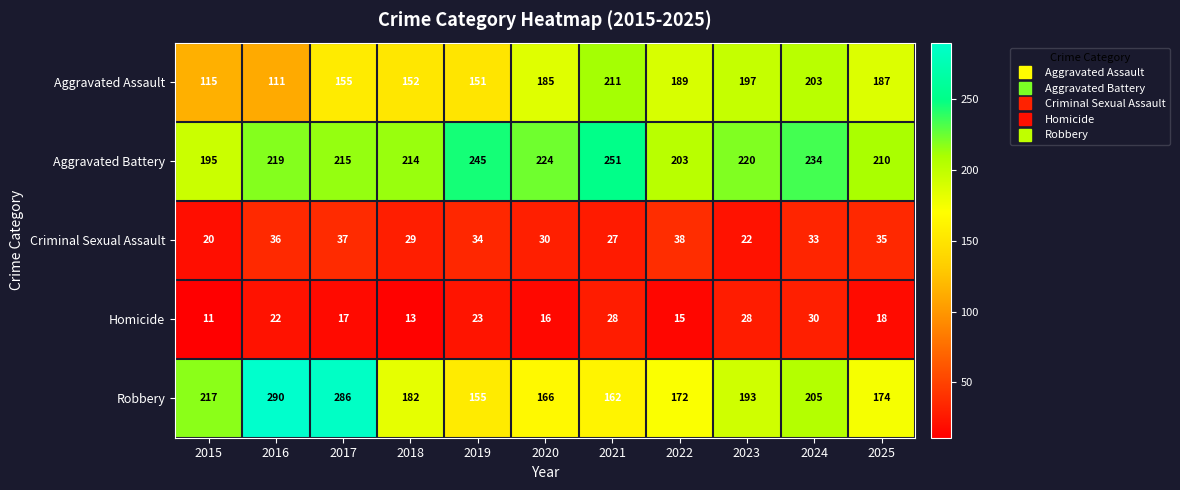

What is the total value across all series at 2020?

621